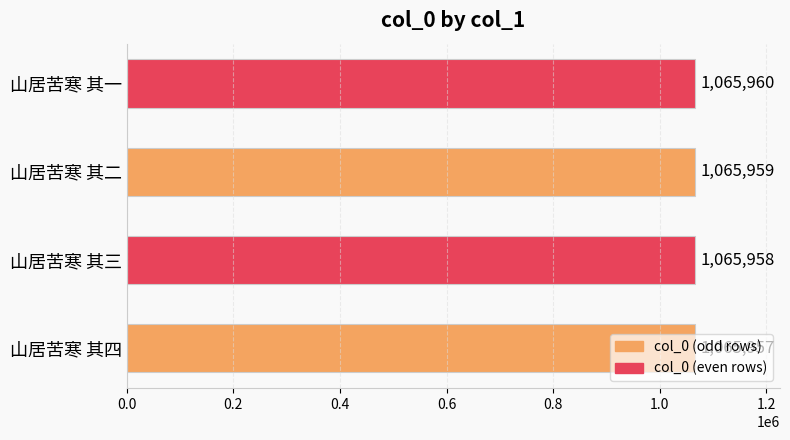

What is the change in value from 山居苦寒 其三 to 山居苦寒 其二?

+1